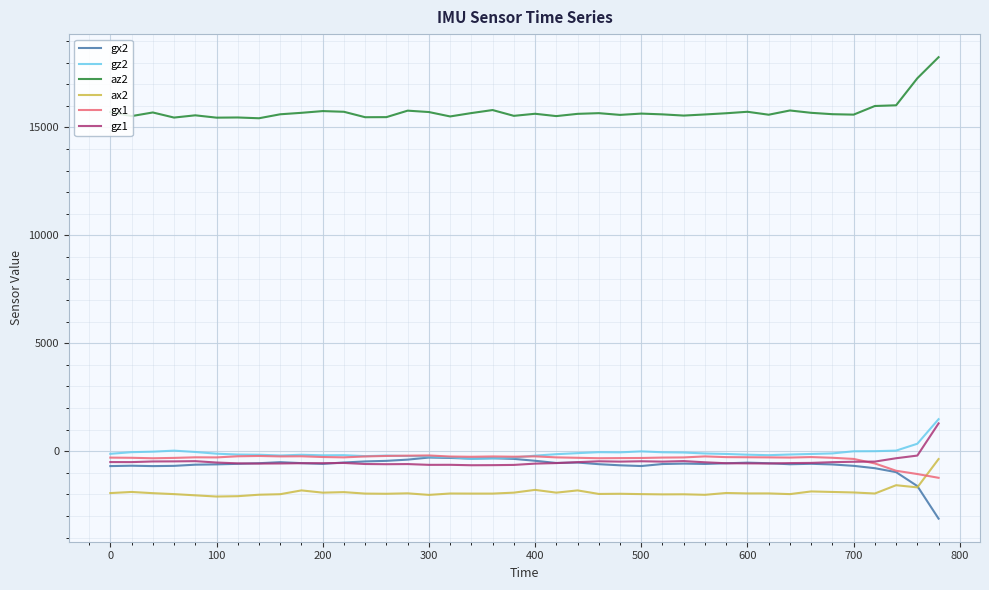

What is the smallest value displayed?

-3120